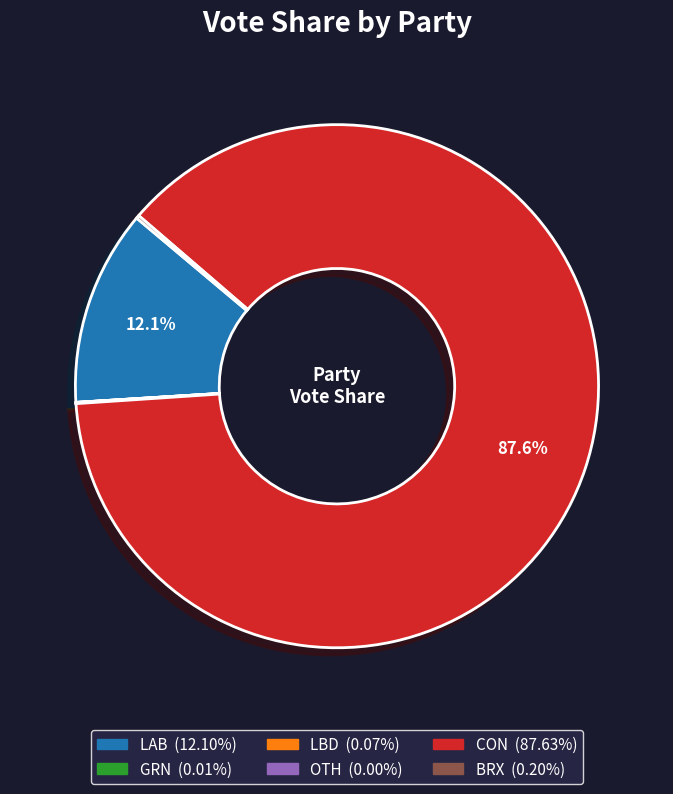

How much of the chart is everything except LAB?

87.9%